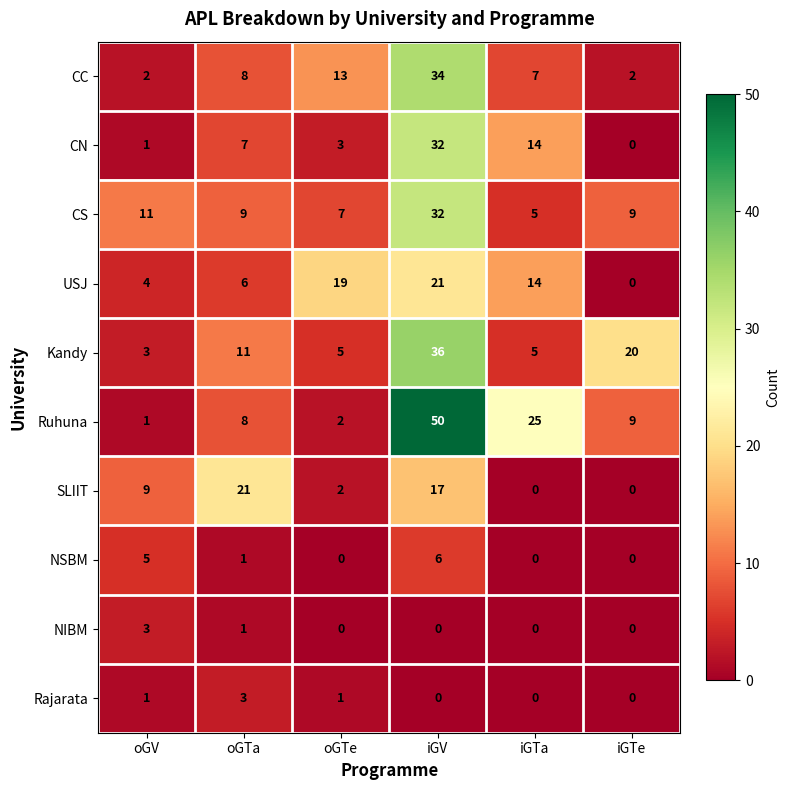

Which series changed the most between oGTa and iGTe?

SLIIT